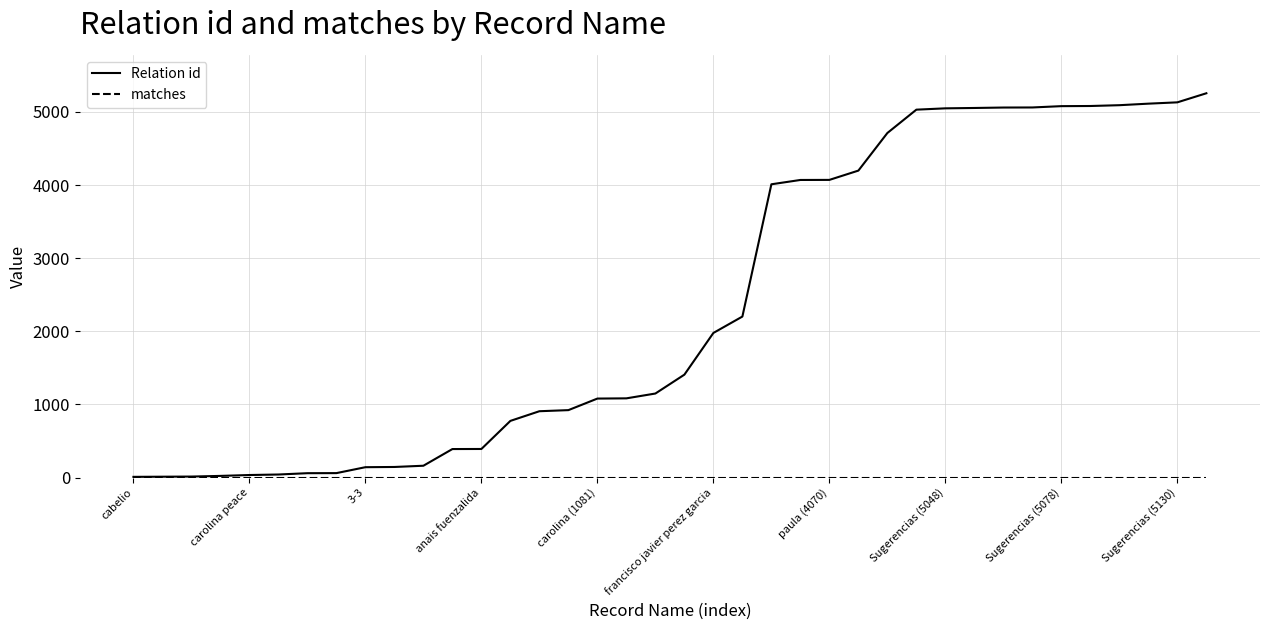

What is the highest value of the Relation id series?

5254